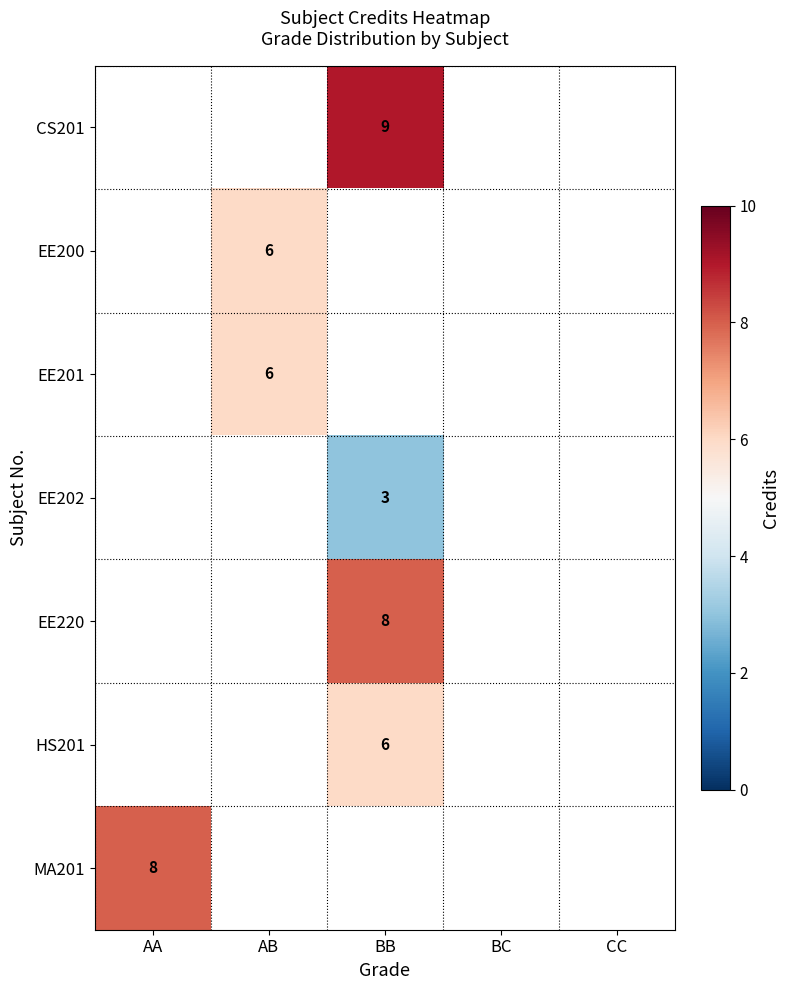

Count the number of data series in this chart.

7